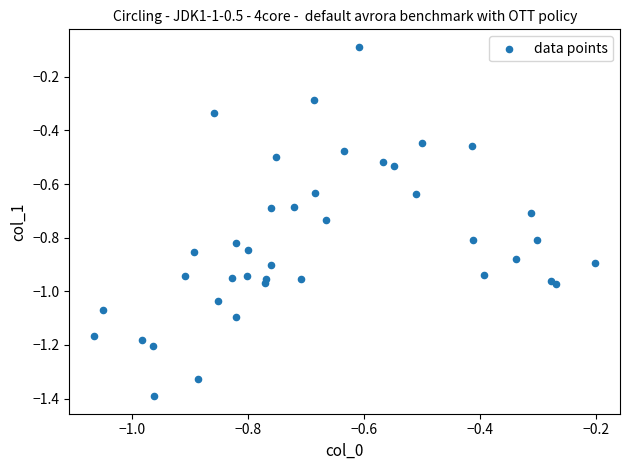

What is the range of Y values (max minus min)?

1.3